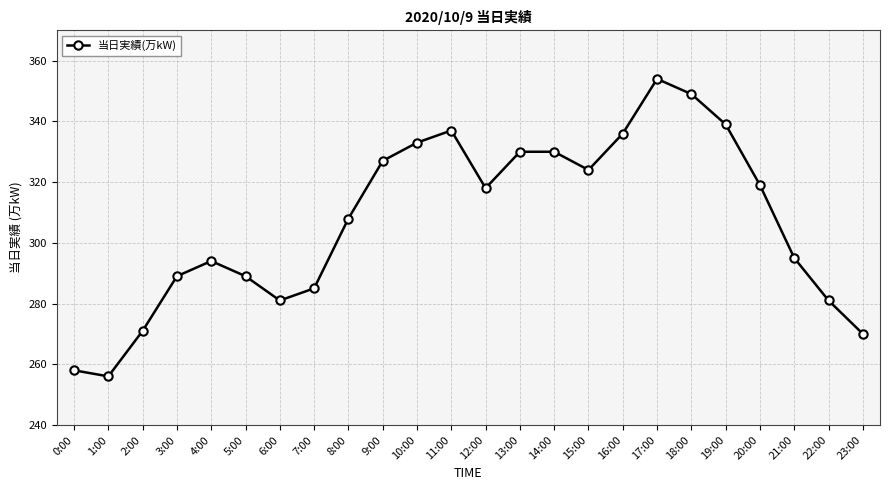

At which category does the chart reach its minimum across all series?

1:00